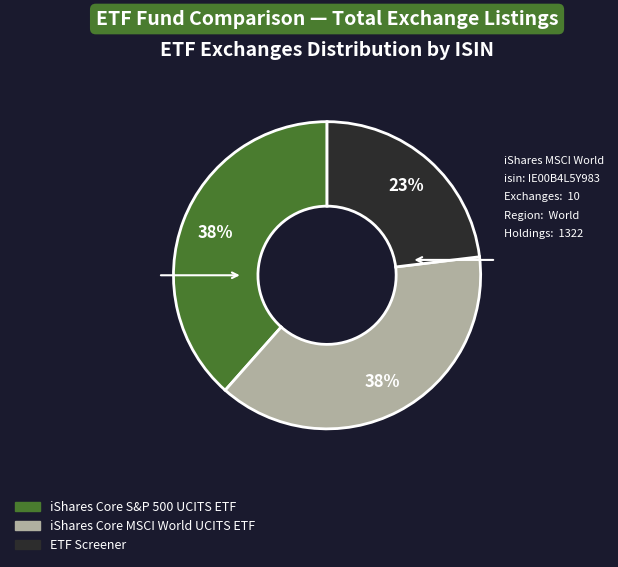

To the nearest percent, what is the difference between the largest and smallest slice percentages?

15%